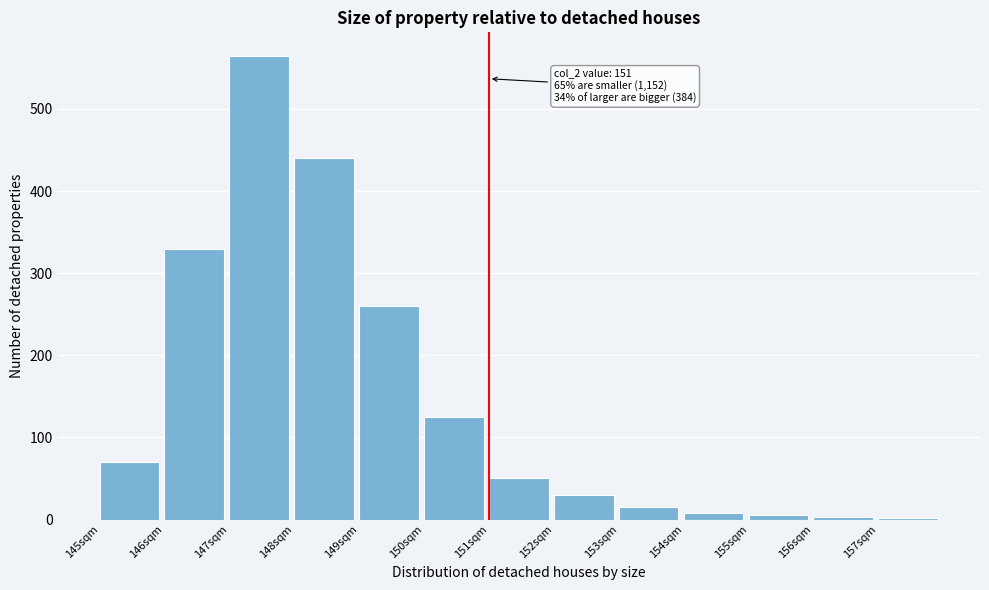

Where is the data nearest to the value 283?

149sqm